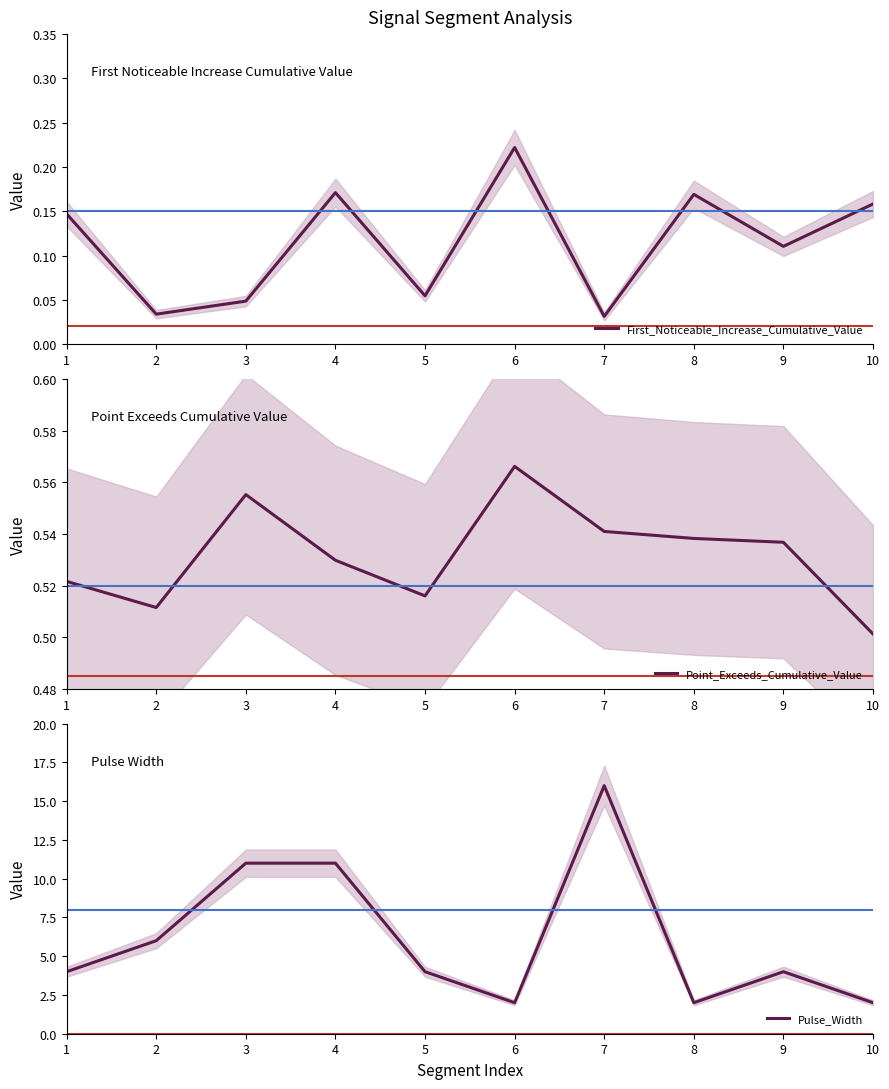

What is the difference between the maximum and minimum values in the Pulse_Width series?

14